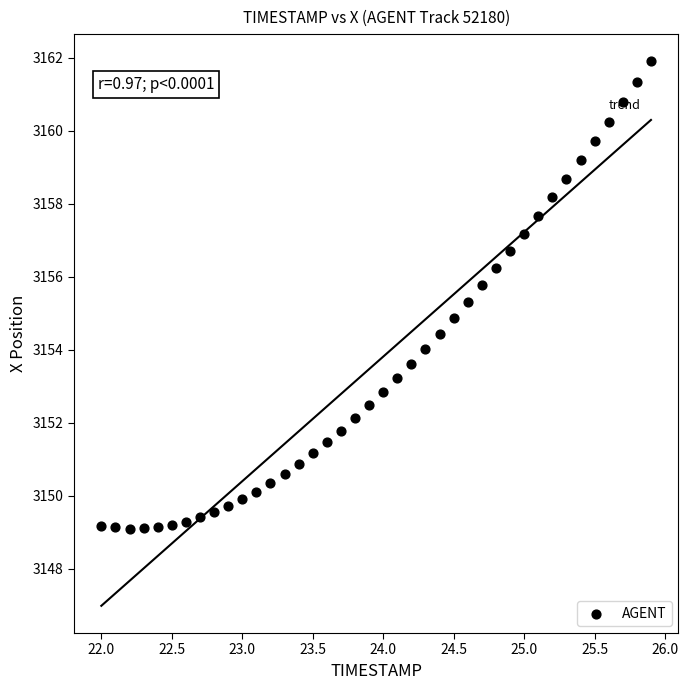

What is the range of X values (max minus min)?

3.9